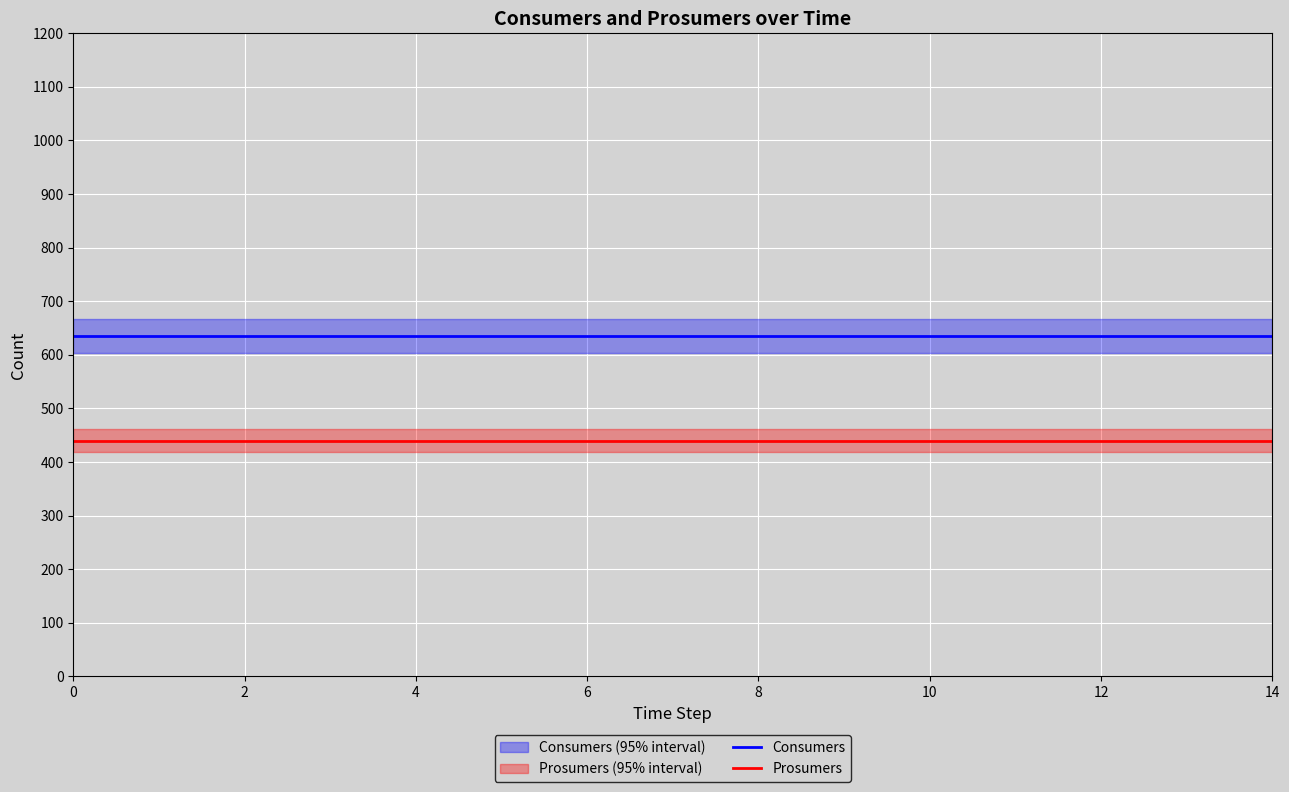

Reading left to right, list all the values displayed in this chart.

Consumers: 635	635	635	635	635	635	635	635	635	635	635	635	635	635	635
Prosumers: 440	440	440	440	440	440	440	440	440	440	440	440	440	440	440